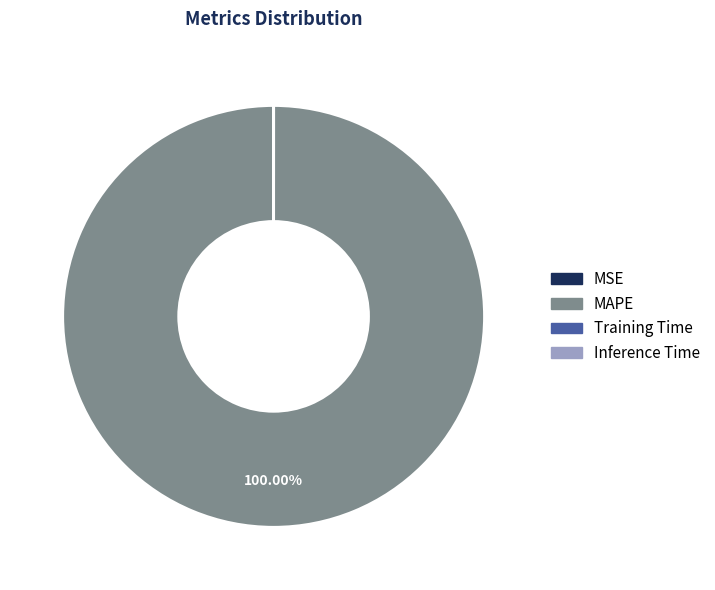

Is there any slice that represents more than half of the pie?

Yes